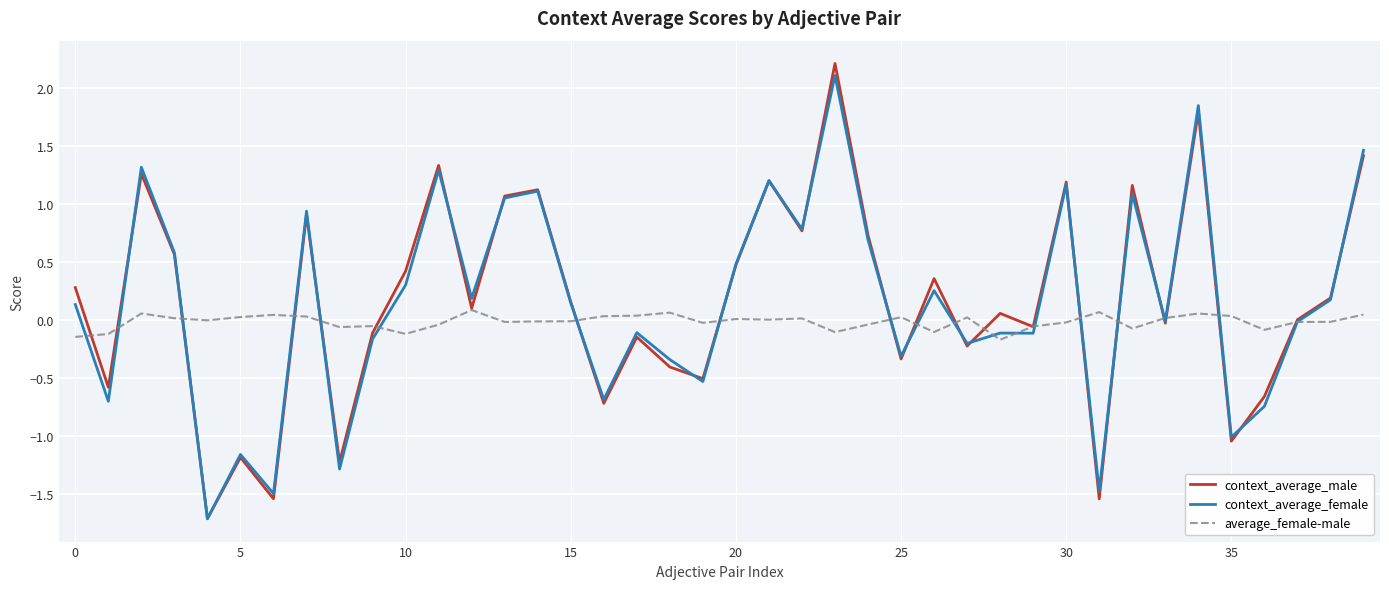

Which series has the largest range (max minus min)?

context_average_male